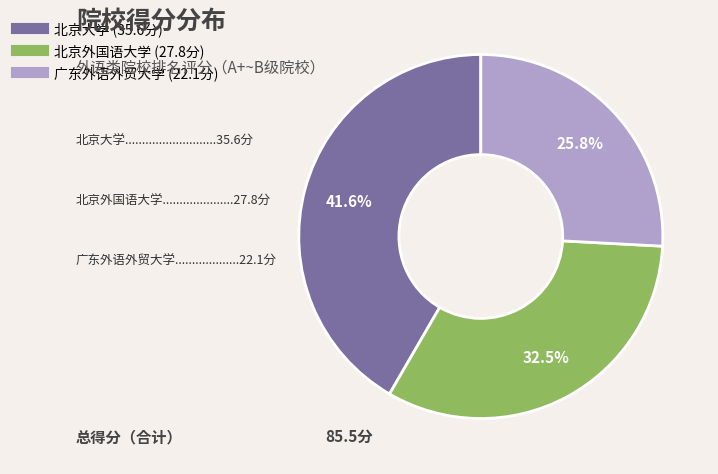

Which category has the smallest portion of the pie?

广东外语外贸大学